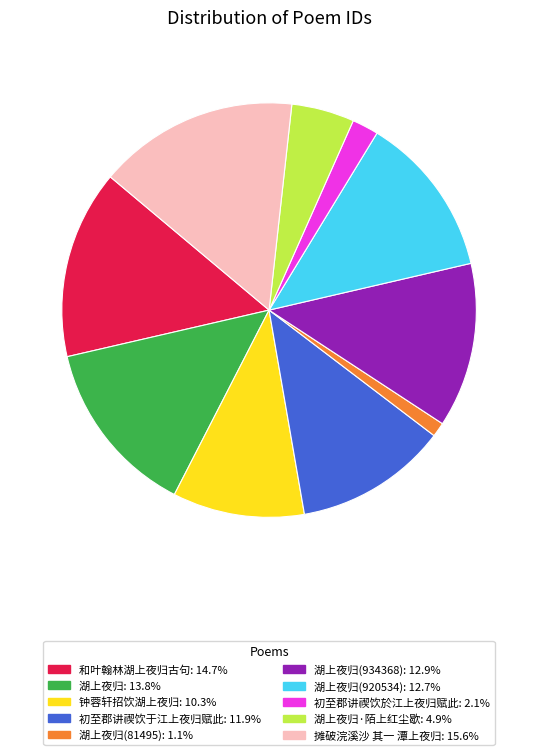

What is the ratio of the value at 摊破浣溪沙 其一 潭上夜归: 15.6% to the value at 湖上夜归(920534): 12.7%?

1.2